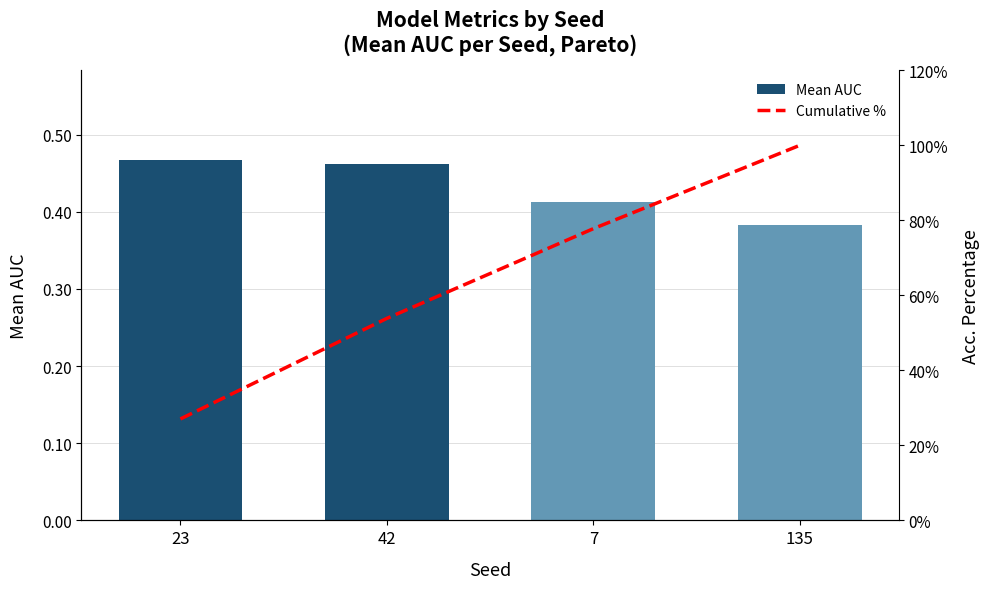

Which series has the largest range (max minus min)?

Cumulative %